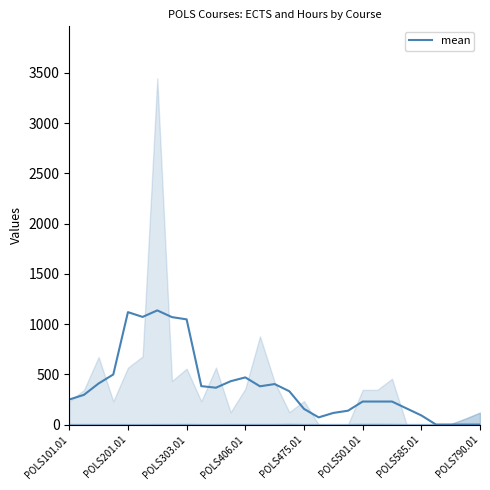

What is the change in value from POLS475.01 to 17?

-1047.0